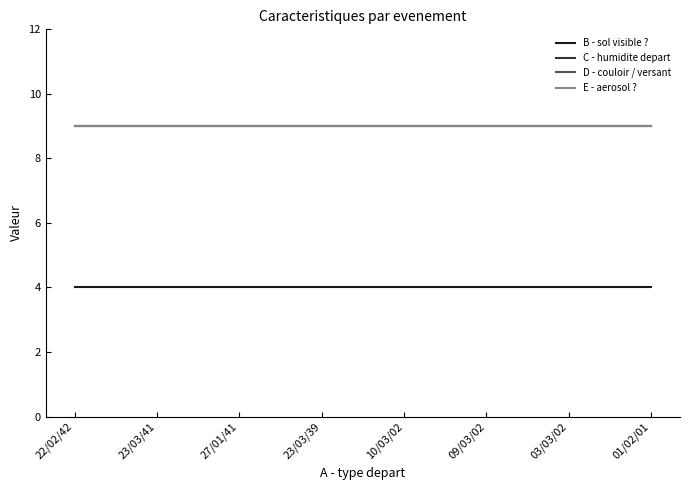

True or false: D - couloir / versant and E - aerosol ? intersect in this chart.

False